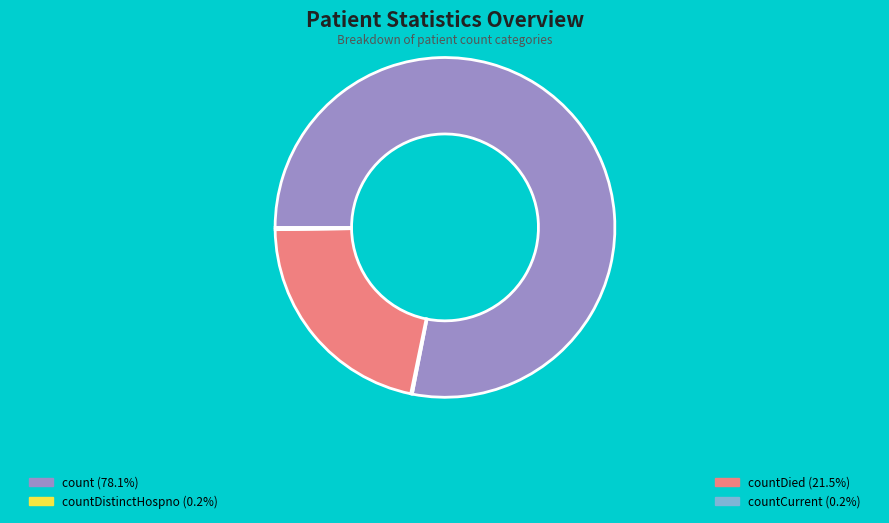

Is there a majority slice in this chart?

Yes